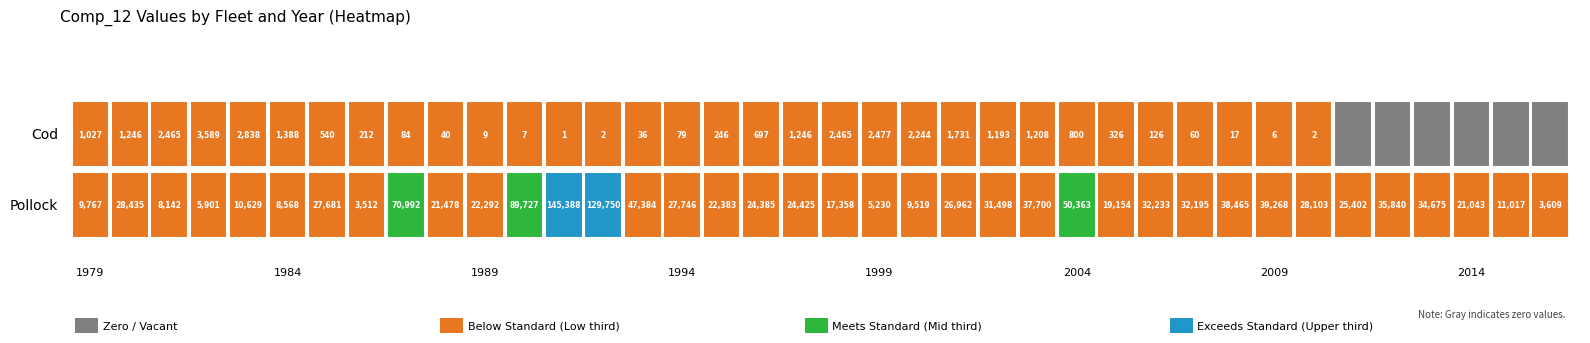

Which series has the largest total across all categories?

Pollock